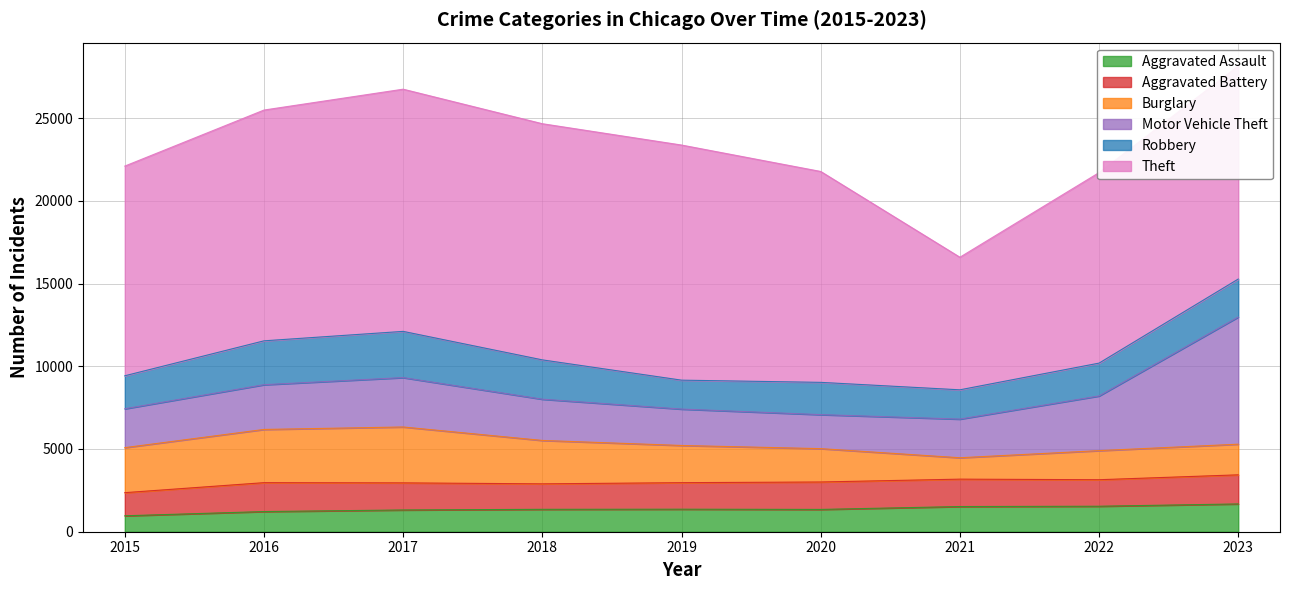

How many data points does each series have?

9